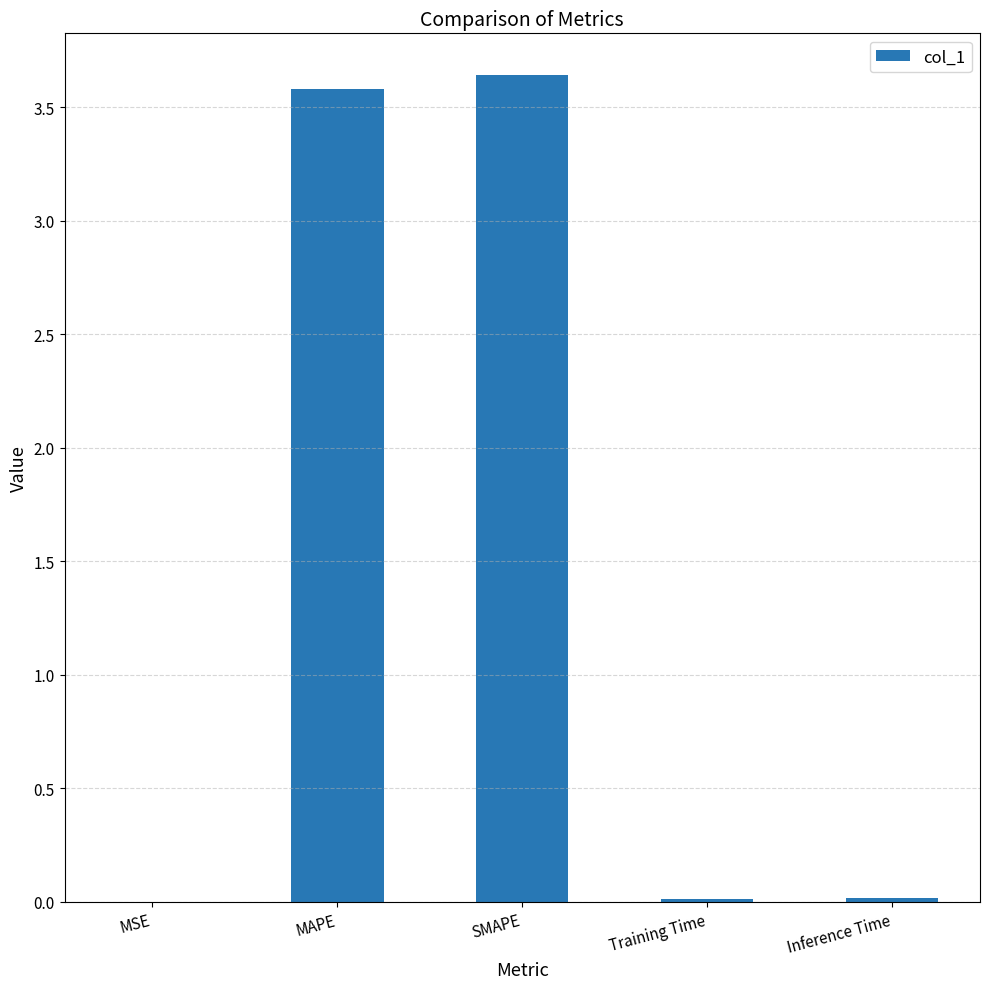

What is the change in value from MAPE to SMAPE?

+0.1